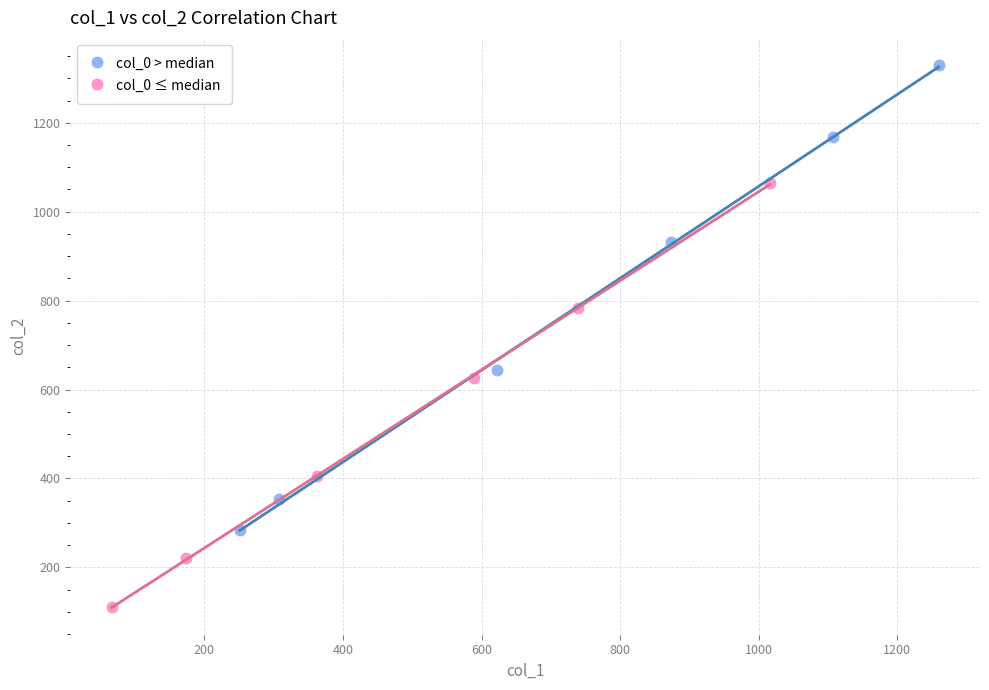

Which series reaches the minimum Y coordinate?

col_0 ≤ median